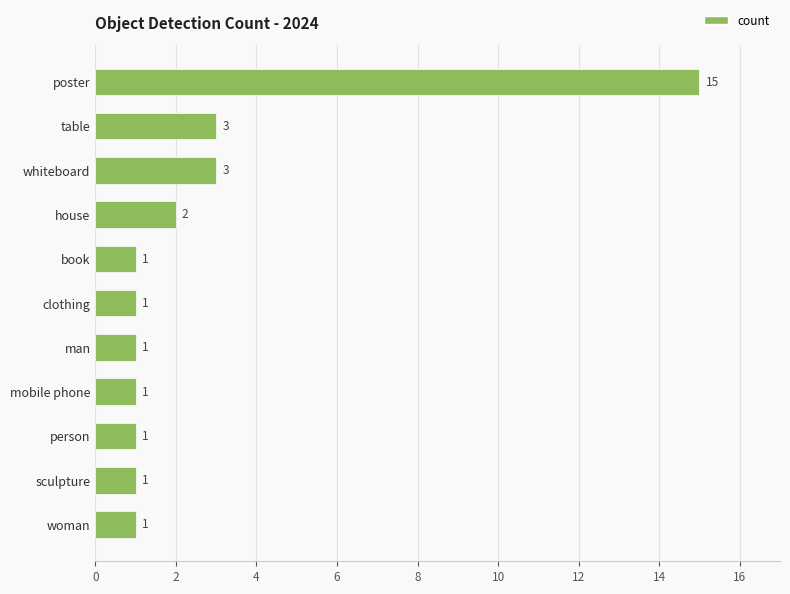

Between house and sculpture, which is larger?

house